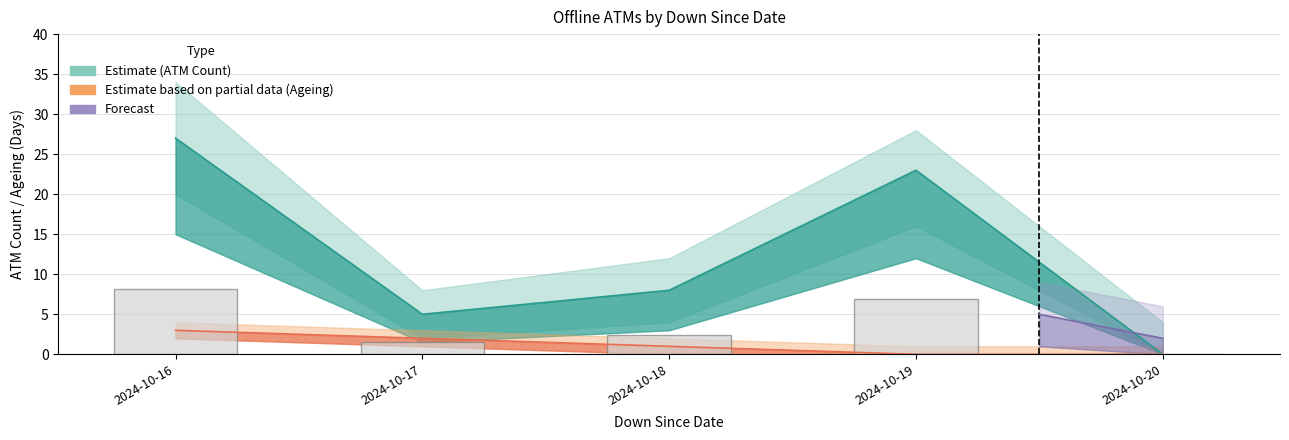

How many categories are shown in the chart?

5